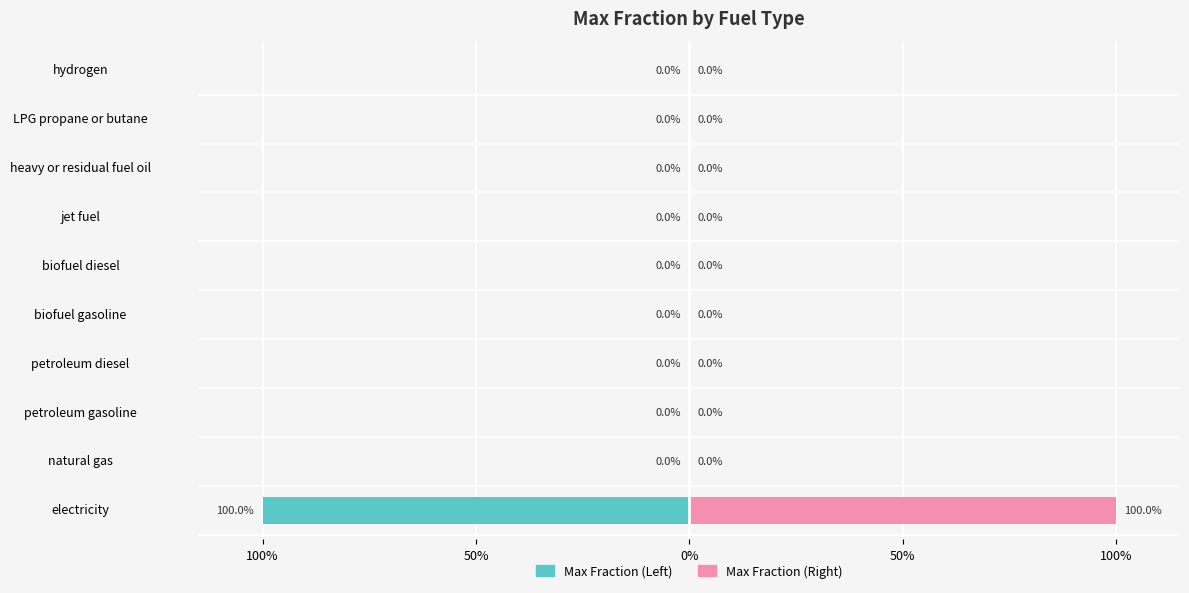

Is it true that Max Fraction (Right) equals 0 at 8?

True